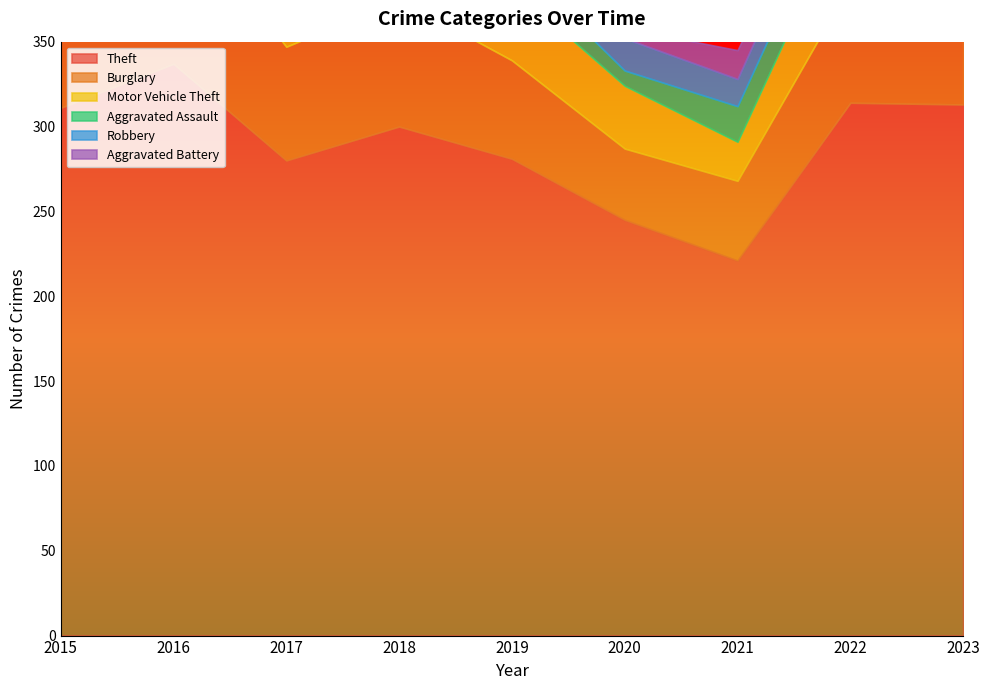

How many interior local valleys does the Robbery series have?

2